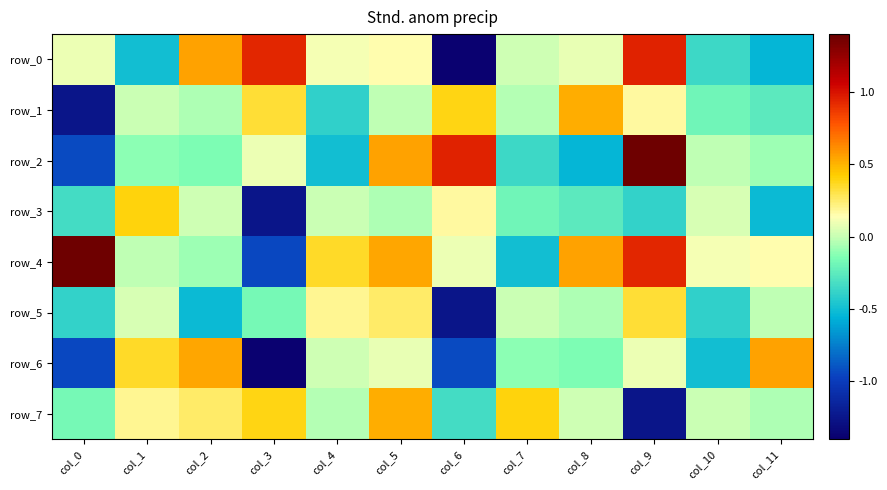

At which label does row_3 first exceed 0?

col_1